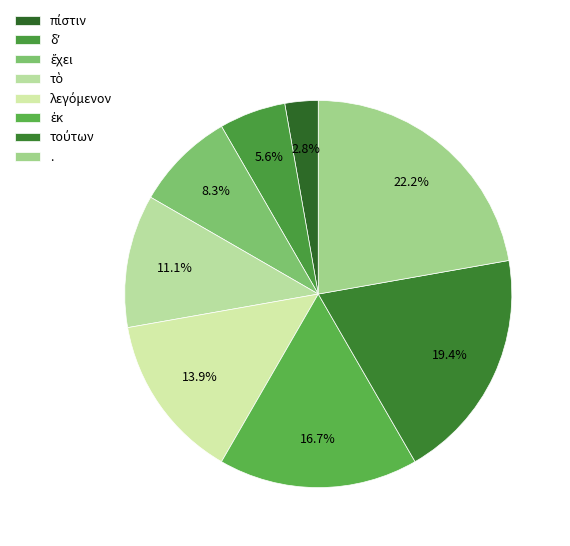

Approximately how many times larger is the value at . compared to λεγόμενον?

1.6